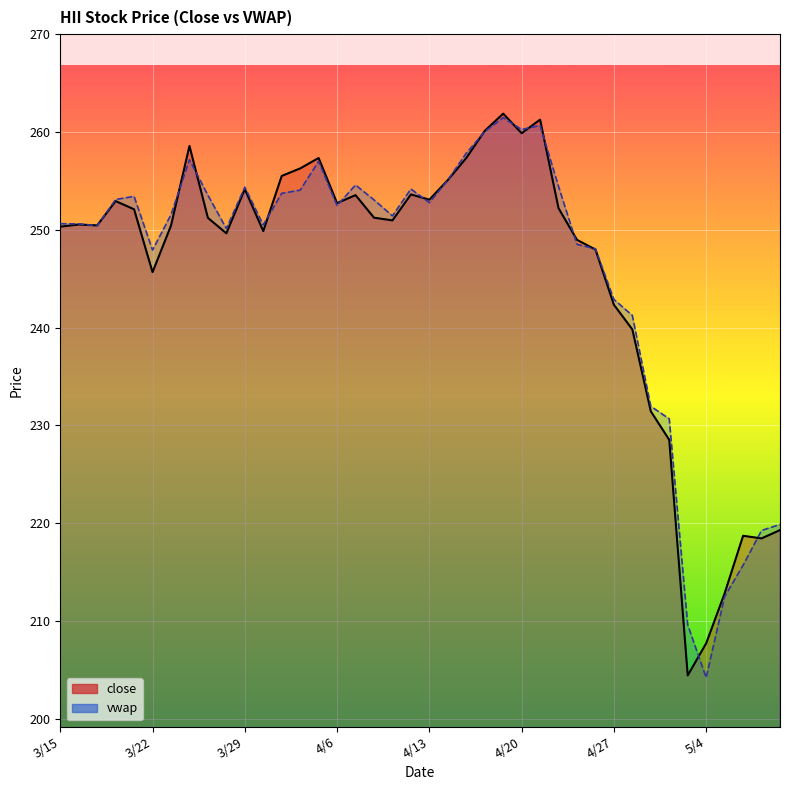

What is the average value of the vwap series?

246.0